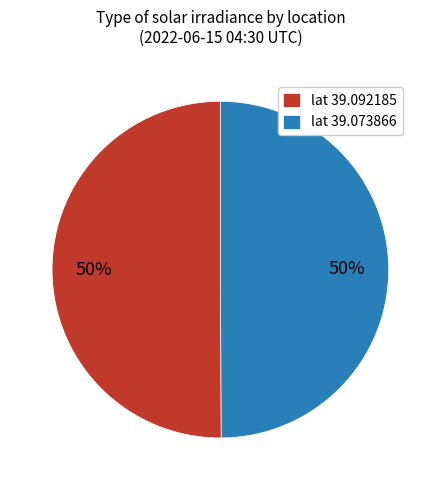

Do lat 39.092185 and lat 39.073866 together represent more than half of the pie?

Yes